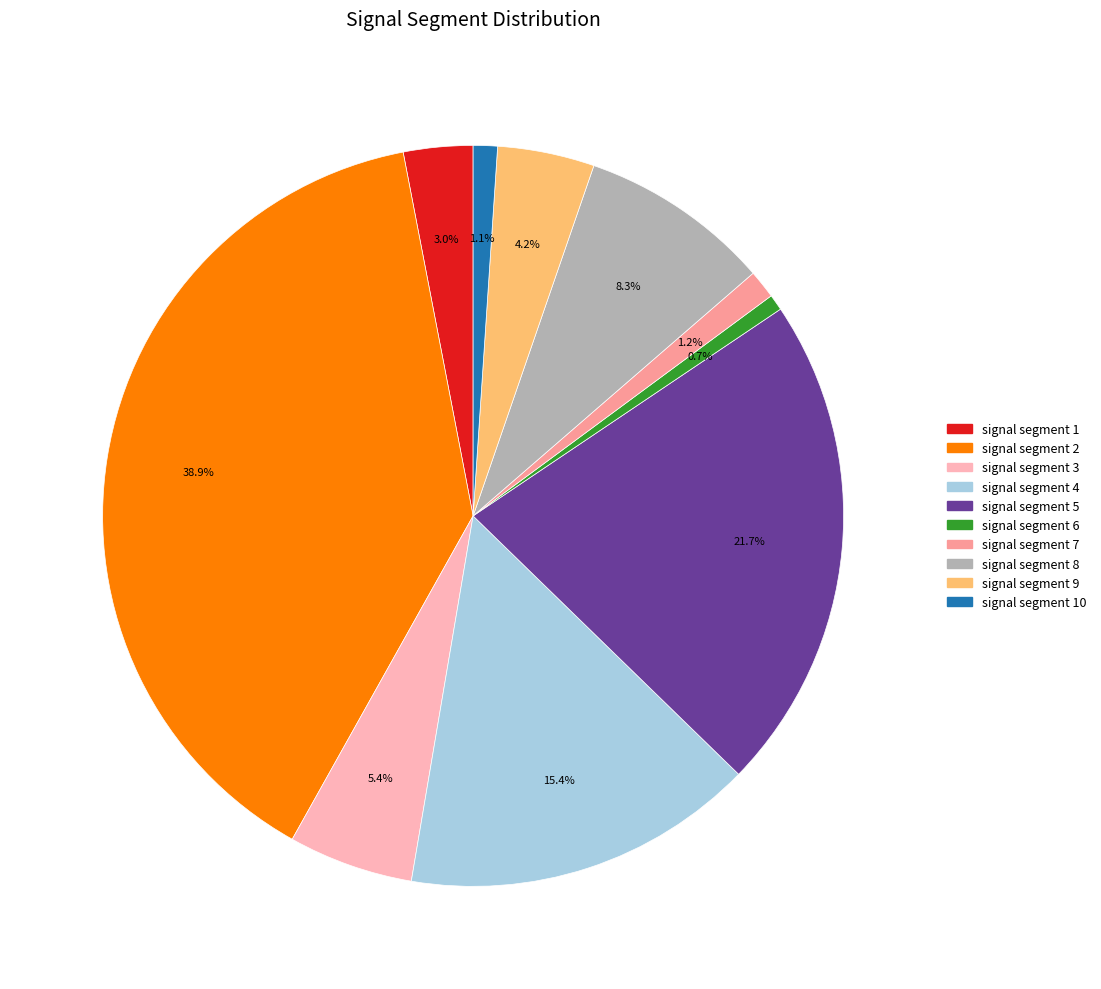

Is there any slice that represents more than half of the pie?

No